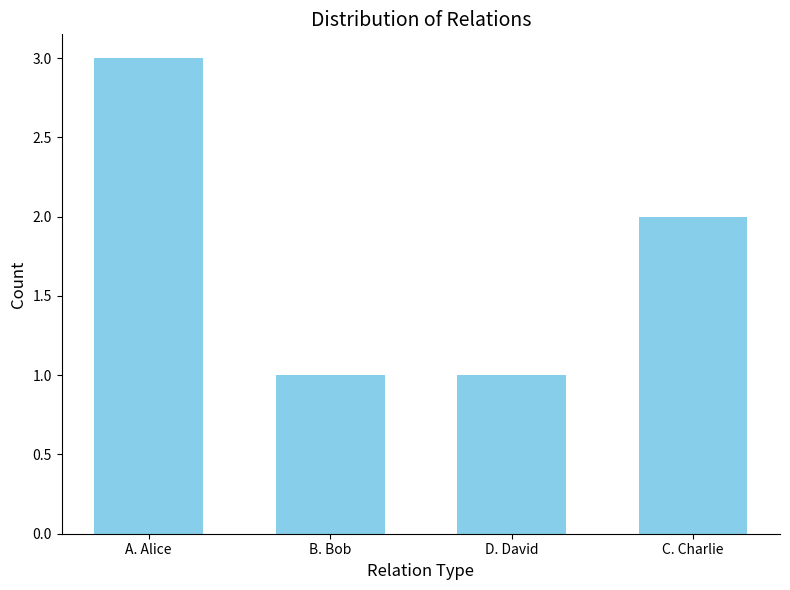

Reading right to left, transcribe all the data shown in this chart.

2	1	1	3